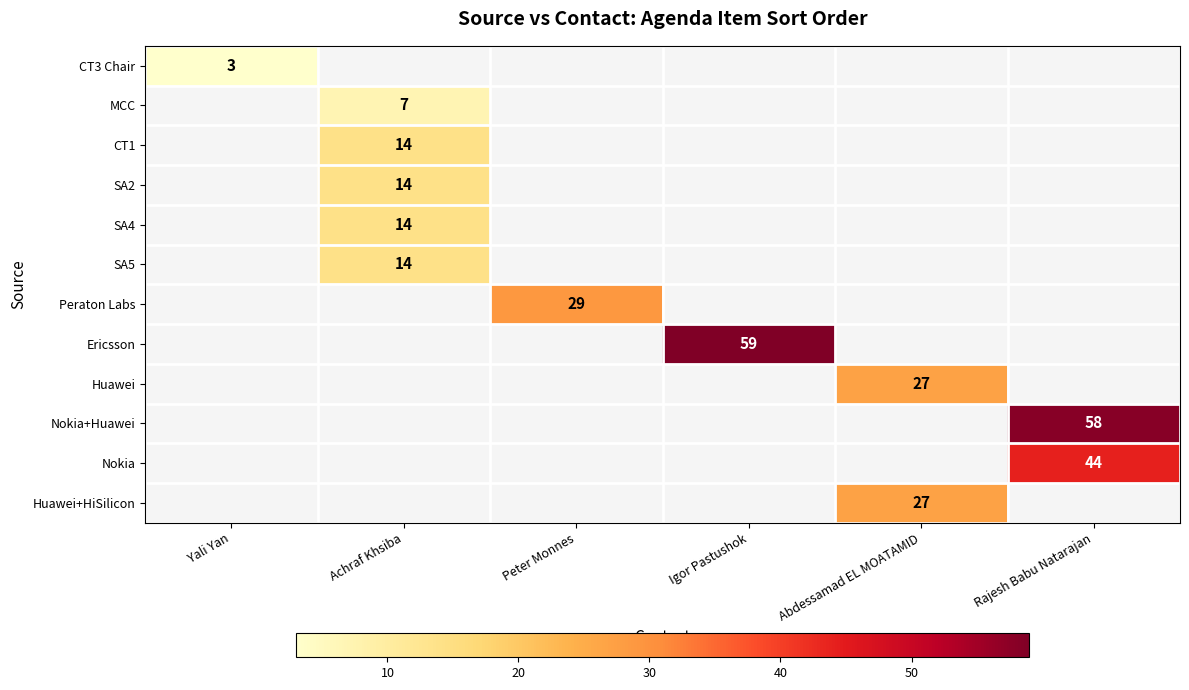

Count the number of data series in this chart.

12